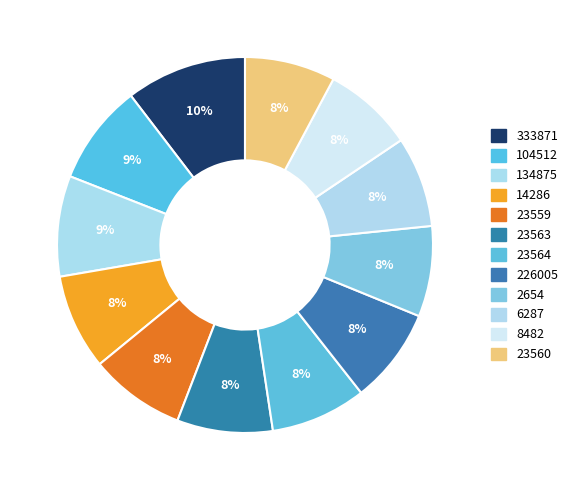

Count the number of slices in the pie.

12